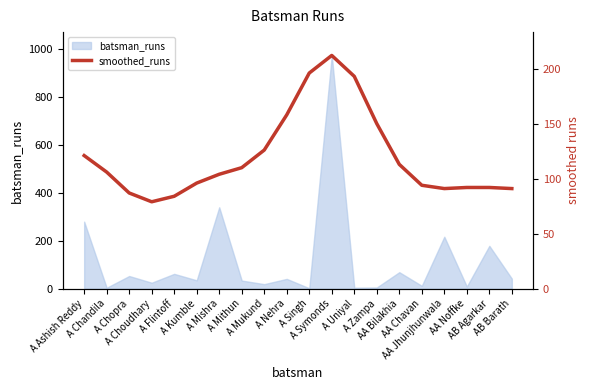

What is the highest value of the batsman_runs series?

974